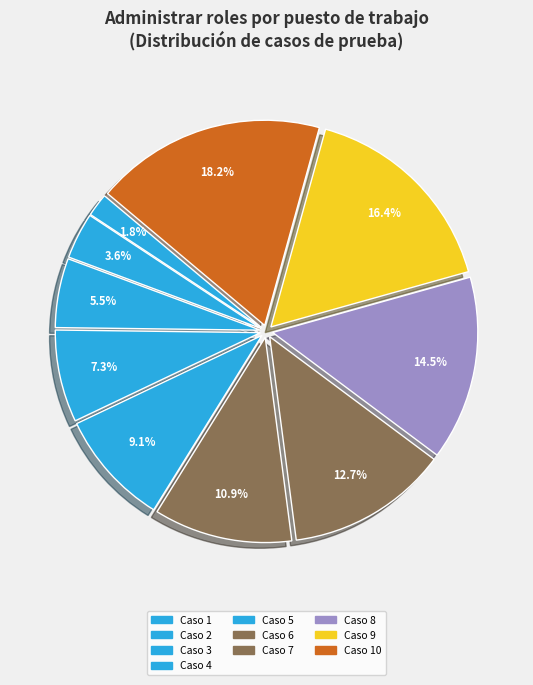

To the nearest percent, what is the combined percentage of Caso 9 and Caso 8?

31%